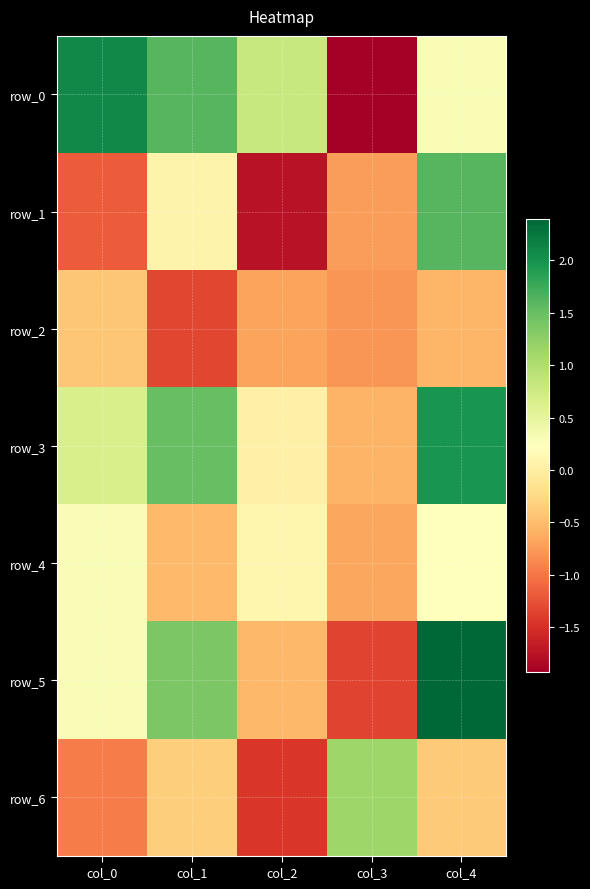

How many values in row_0 are above zero?

4